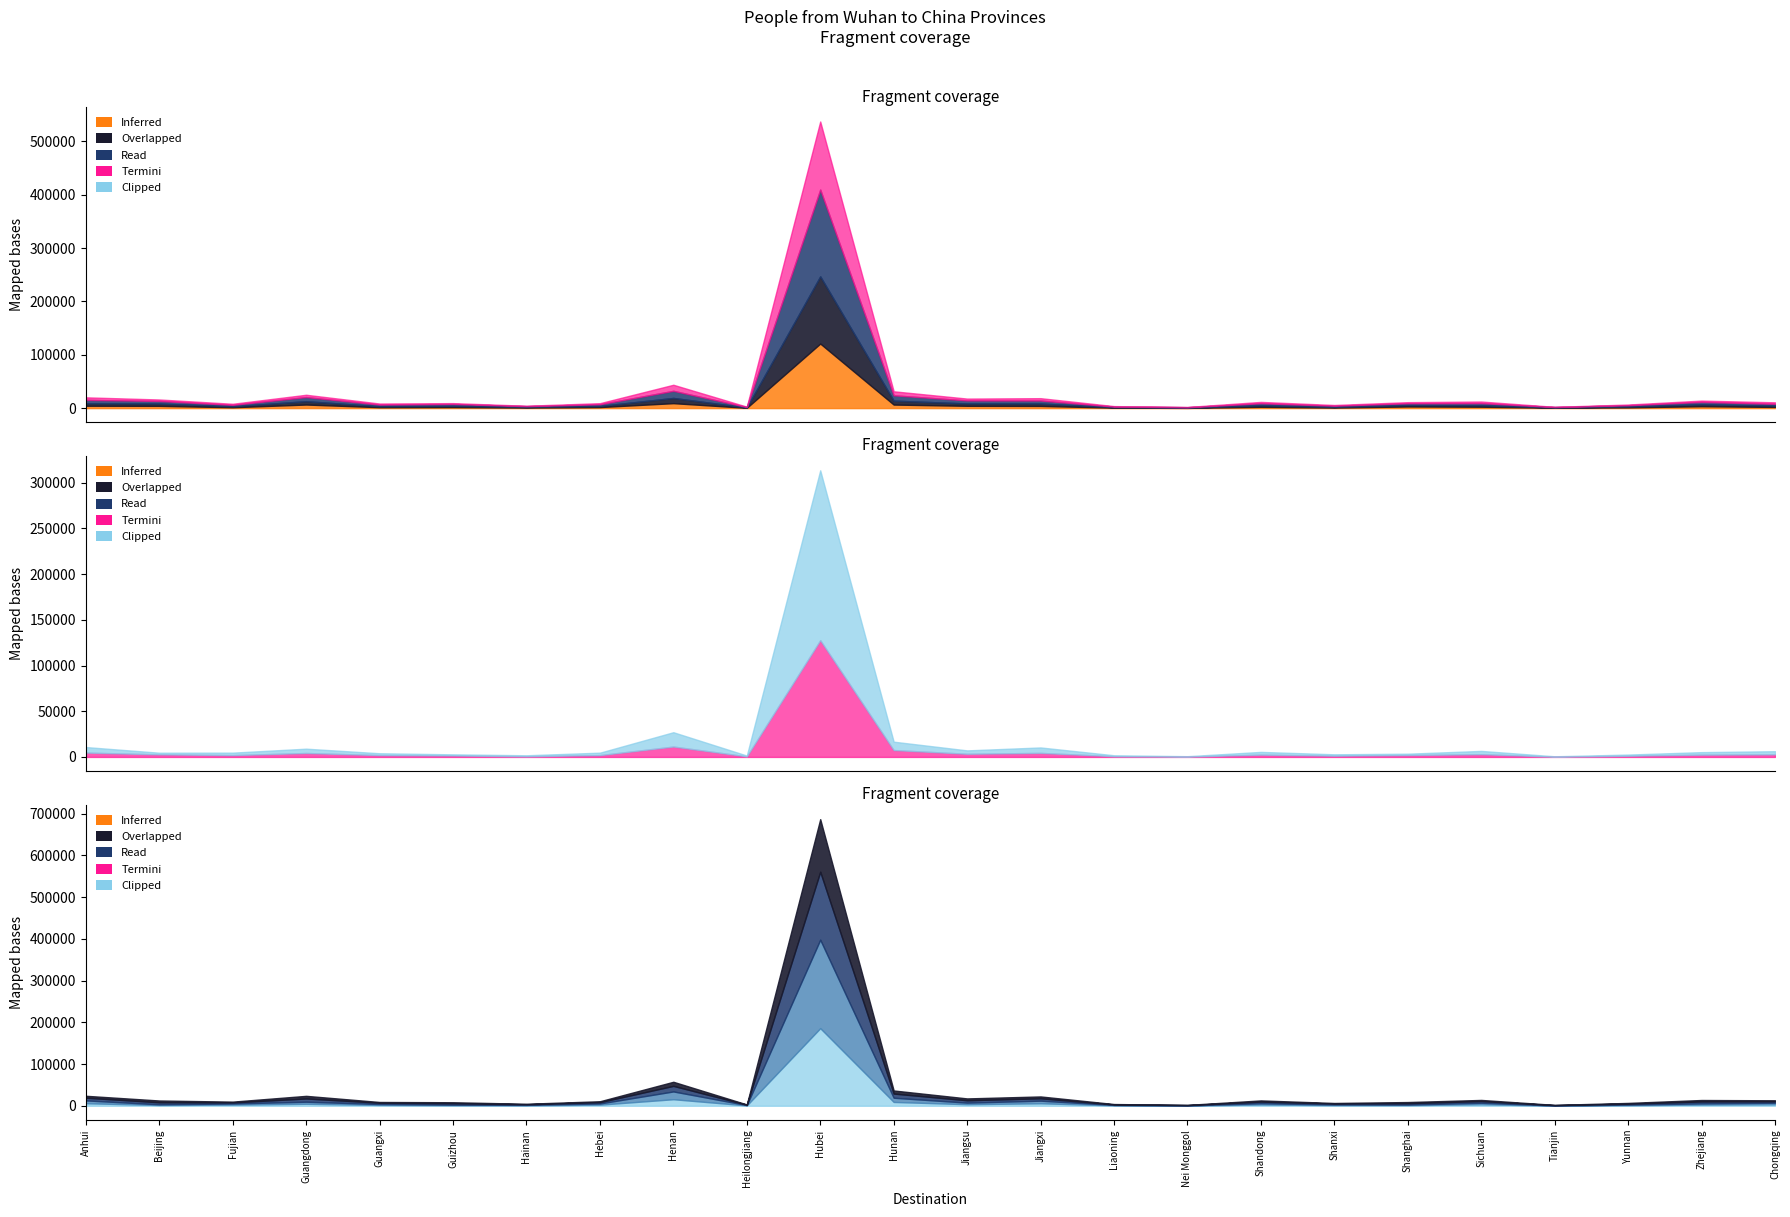

What position from the right is Shanghai?

6